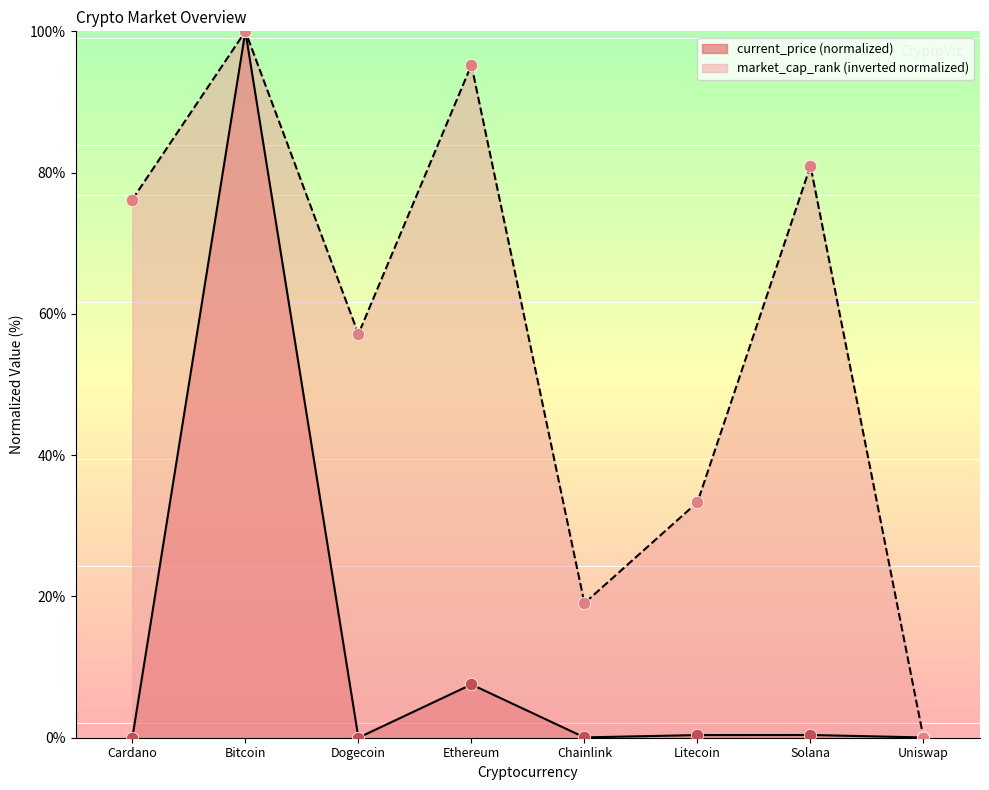

Which series reaches the minimum Y coordinate?

market_cap_rank